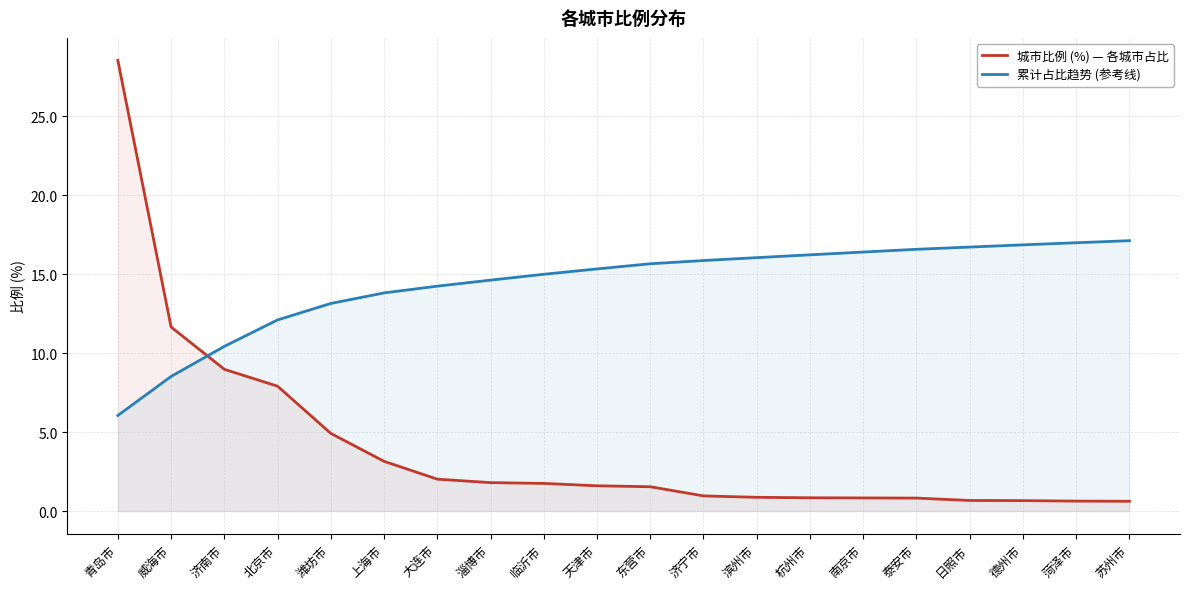

What is the difference between the highest and lowest values at 大连市?

12.2